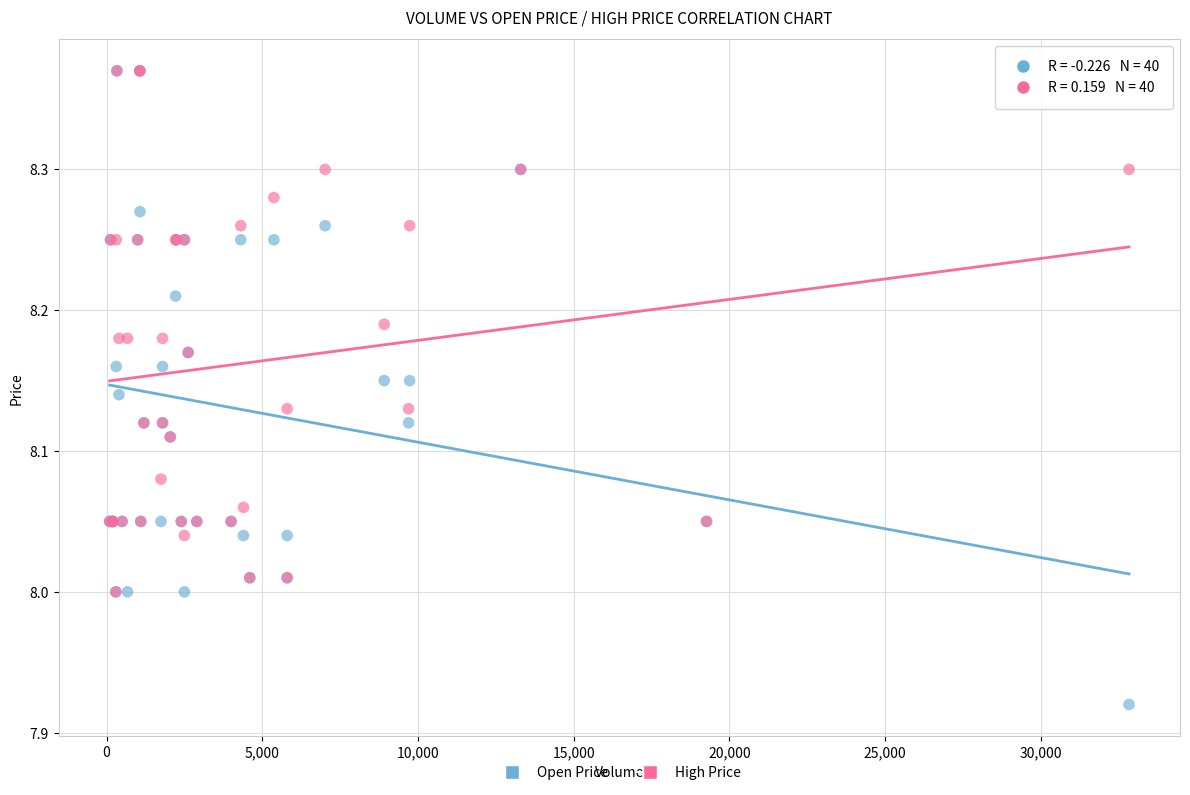

Which series contains the lowest Y value?

Open Price